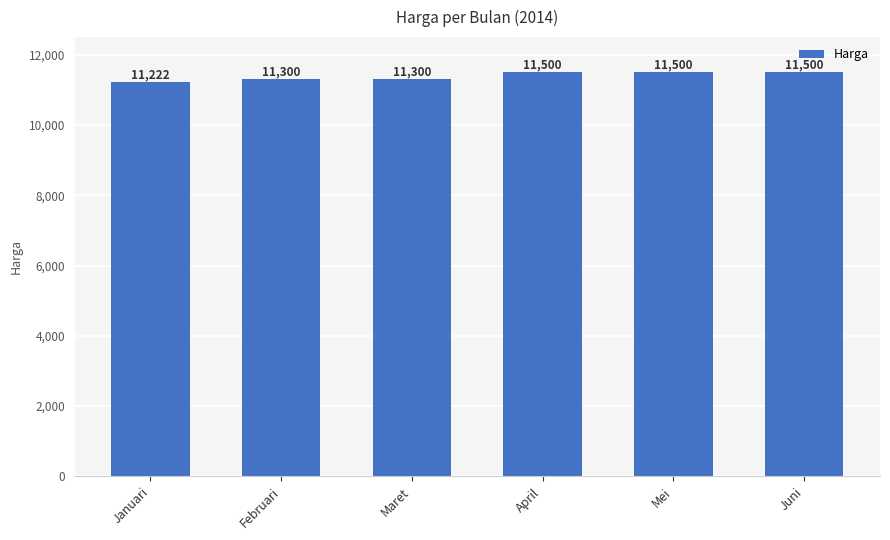

What is the value of the 3rd bar from the left?

11300